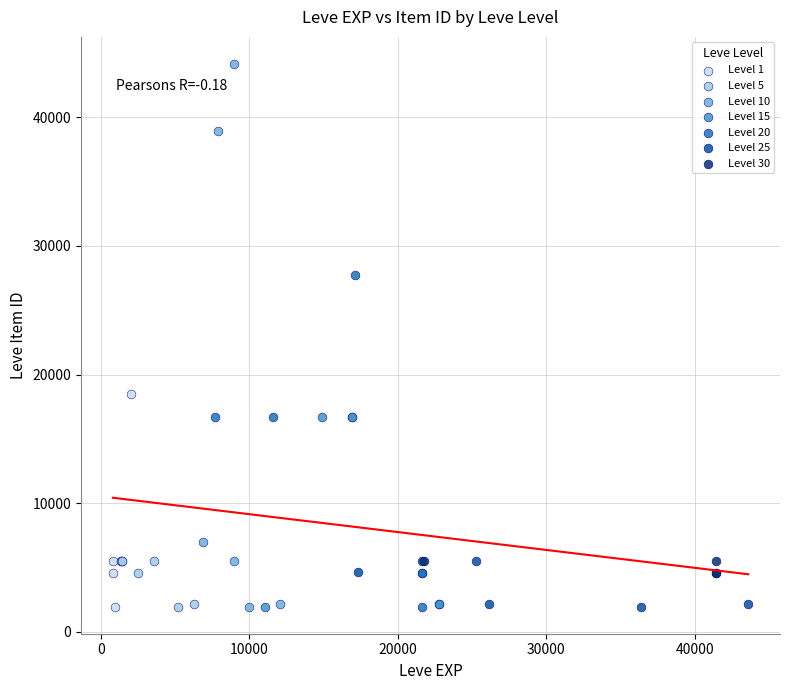

What are all the series names shown in the legend?

Level 1, Level 5, Level 10, Level 15, Level 20, Level 25, Level 30